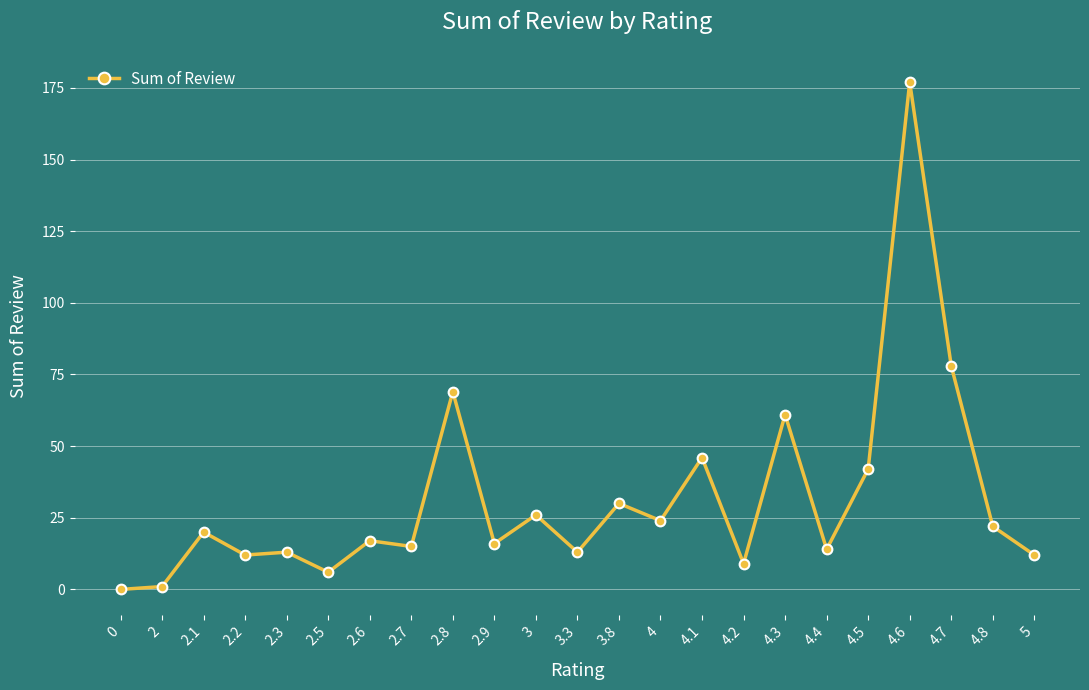

Is it true that the value at 4.5 is 42?

True